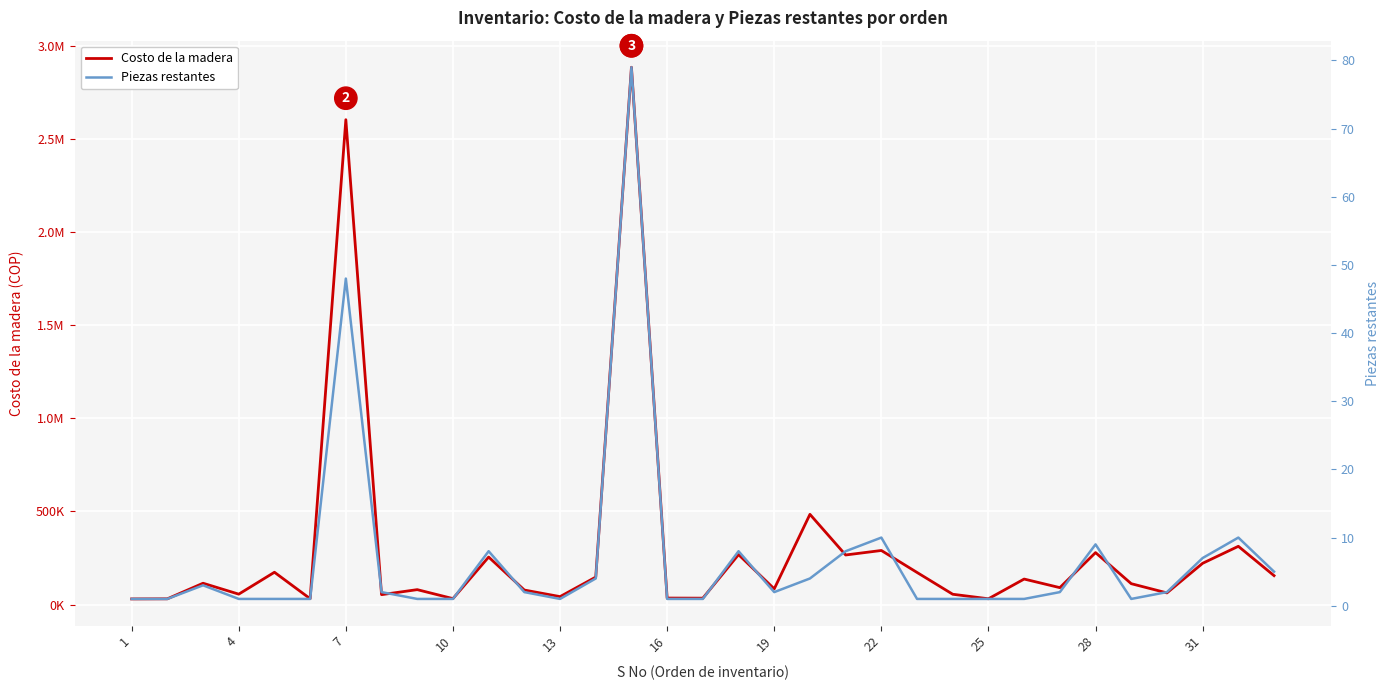

The value of Piezas restantes at 11 is 2.9. True or false?

False